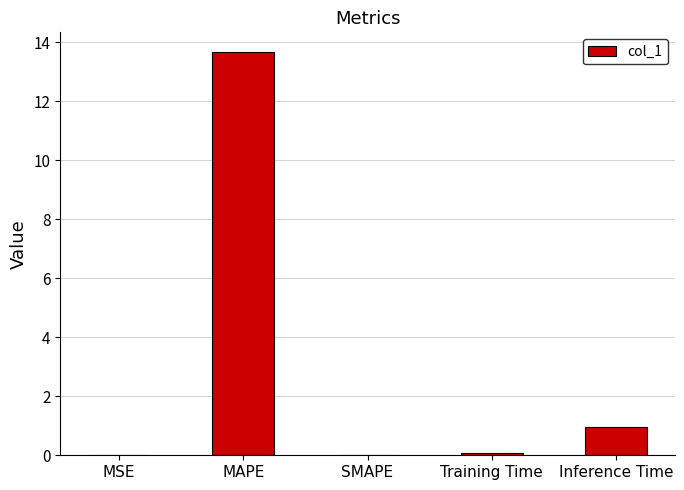

Is it true that the value at Inference Time is 1.0?

True